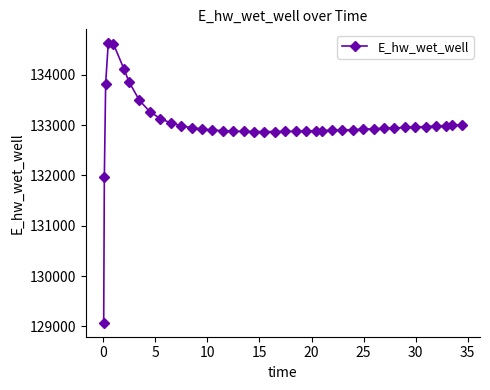

Does the chart have visible grid lines?

No